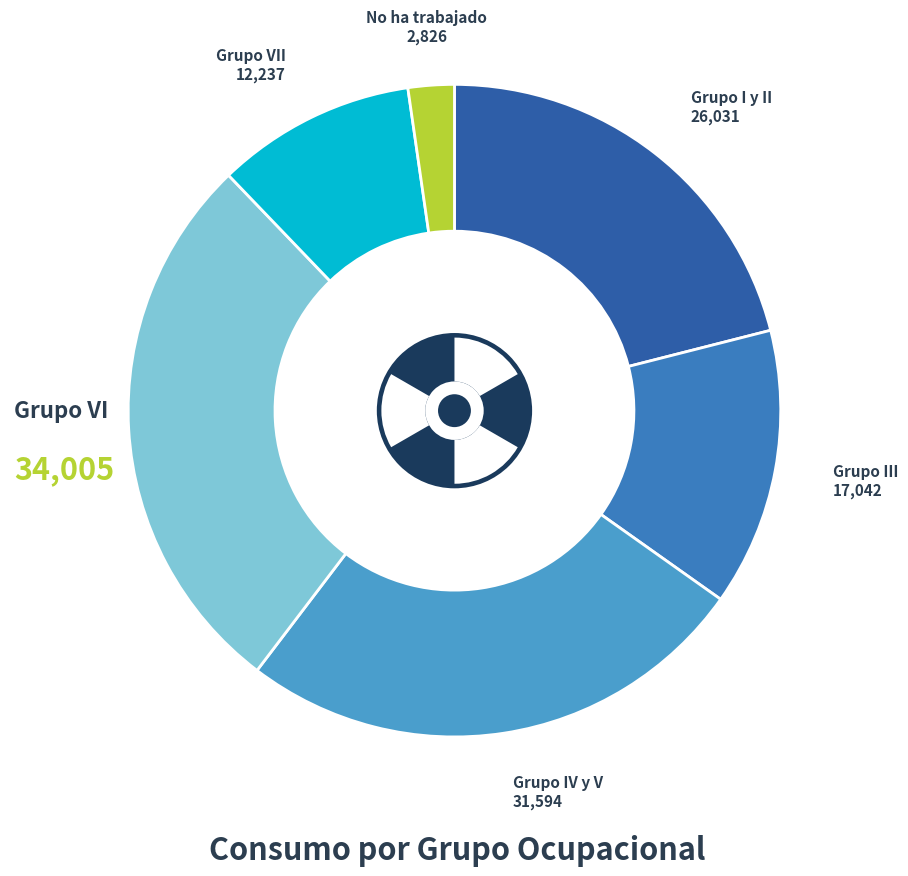

To the nearest percent, what is the difference between the Grupo I y II and Grupo IV y V slice percentages?

4%